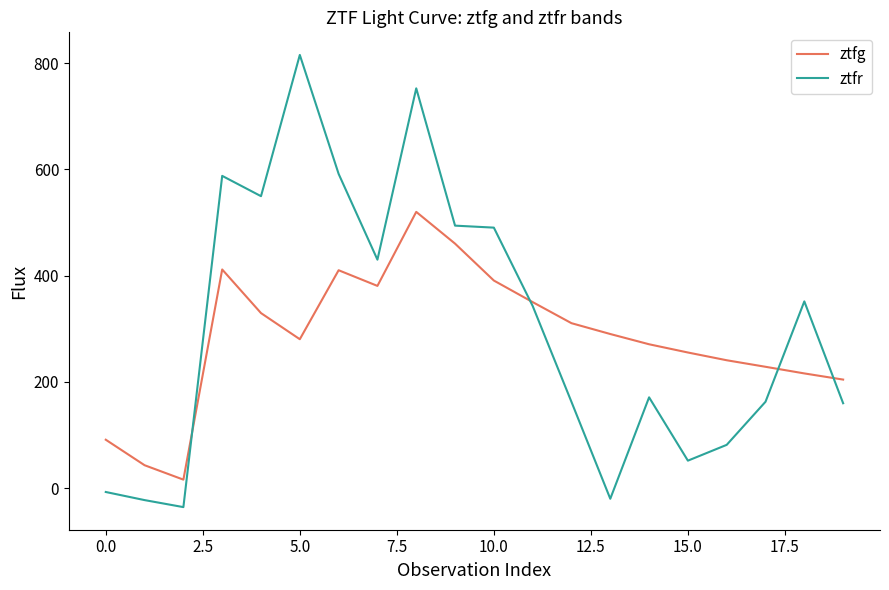

What is the smallest value displayed?

-35.8